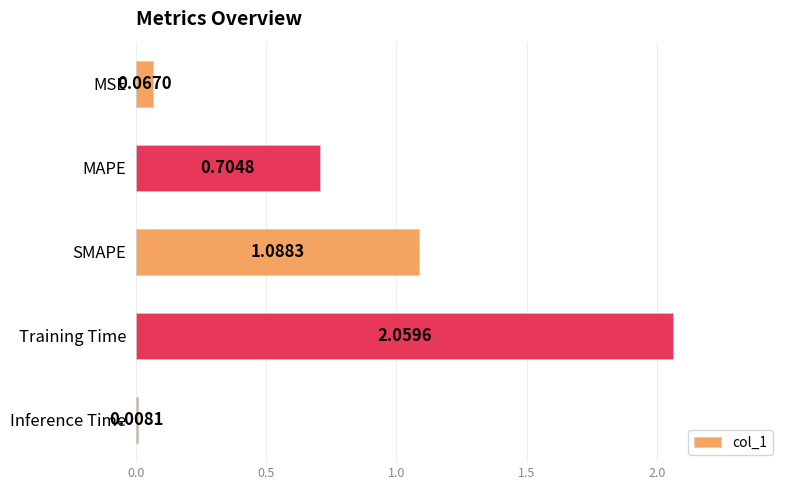

Which has a higher value, Inference Time or MSE?

MSE